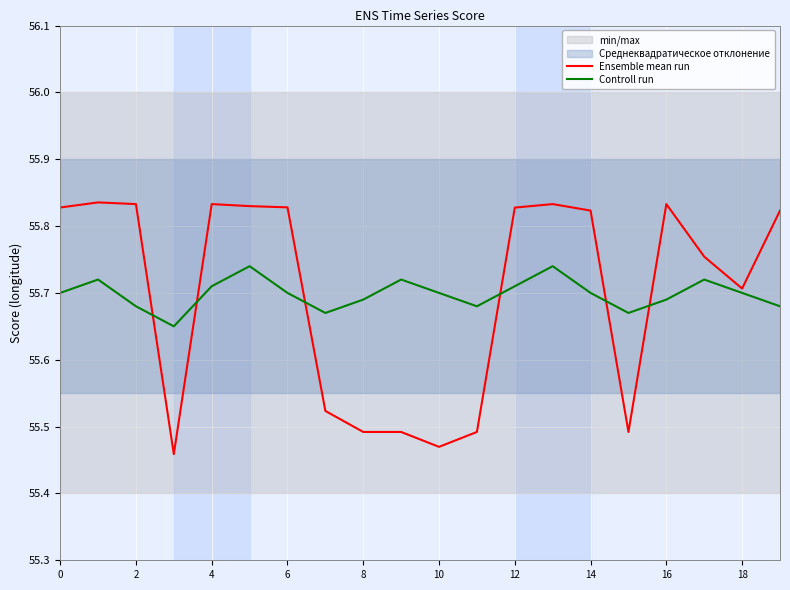

What are all the series names shown in the legend?

Ensemble mean run, Controll run